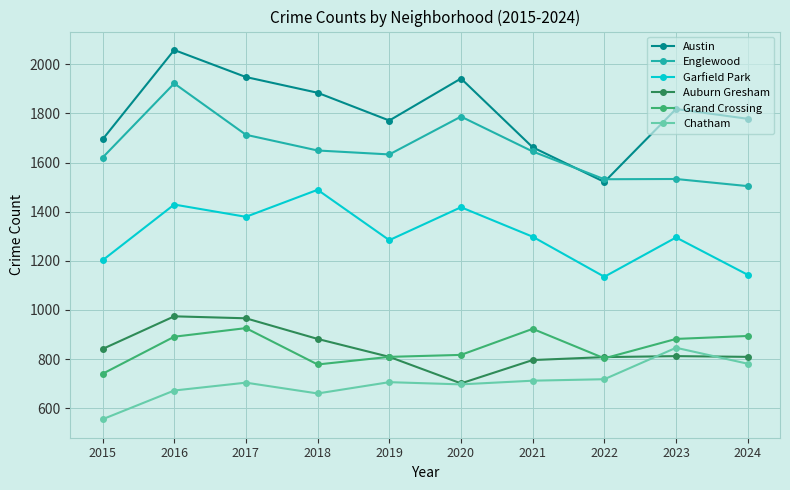

What is the difference between the maximum and minimum values in the Chatham series?

291